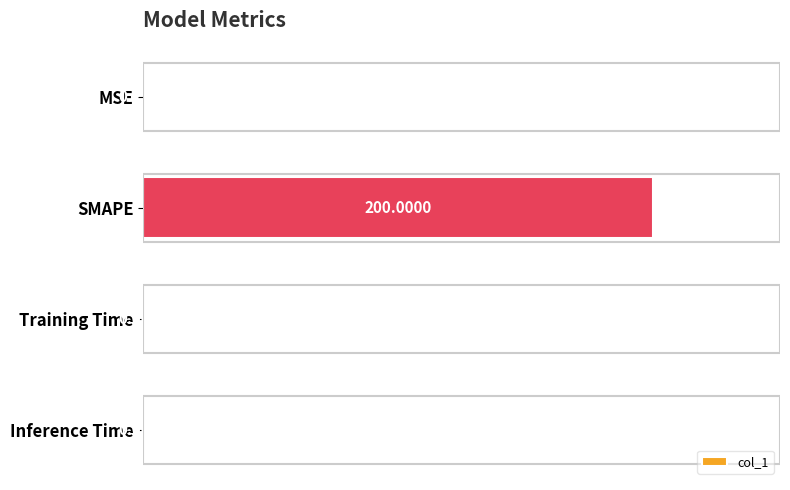

At which label is the value closest to 100?

MSE